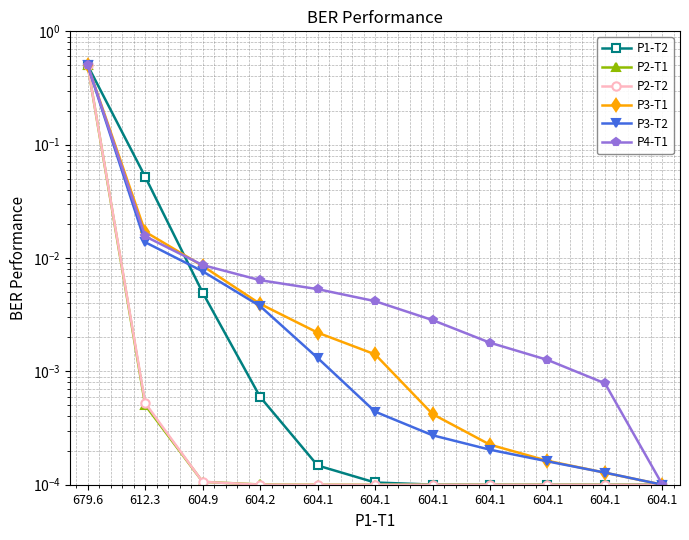

At which label does P2-T1 reach its minimum?

604.1